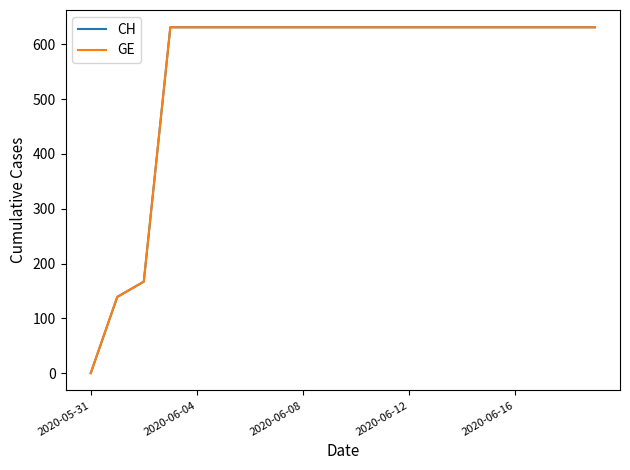

True or false: CH has more than 0 points higher than both neighbors.

False